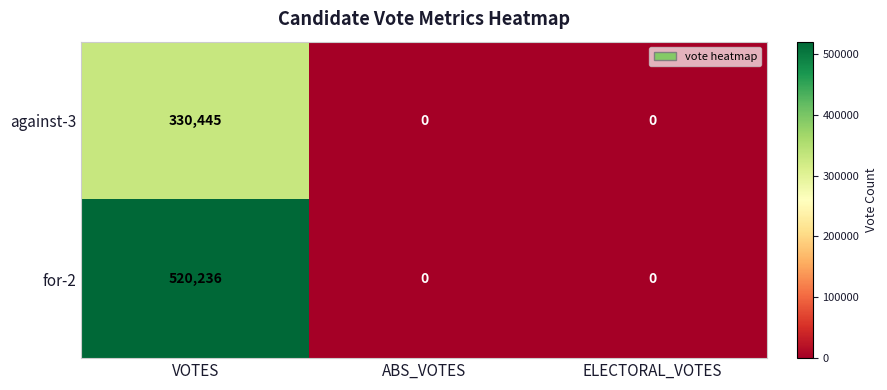

Reading left to right, extract all data points from this chart.

against-3: 330445	0	0
for-2: 520236	0	0